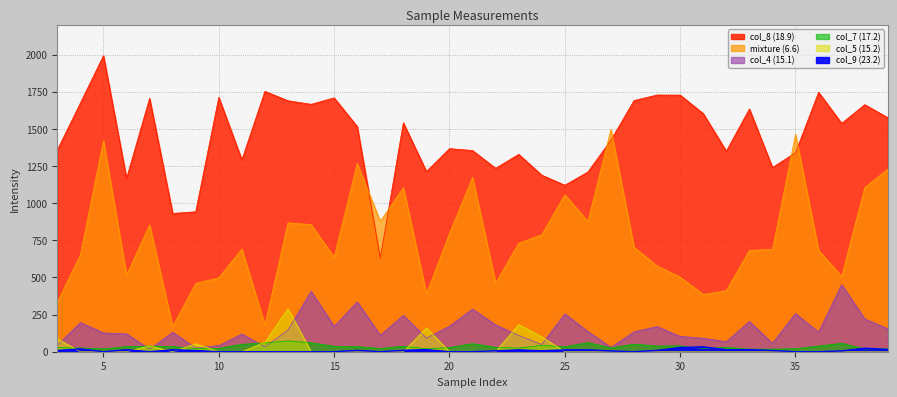

Rank the categories by col_5 (15.2) value from lowest to highest.

4, 5, 6, 8, 10, 11, 14, 15, 16, 17, 18, 20, 21, 22, 25, 26, 27, 28, 29, 30, 31, 32, 33, 34, 35, 36, 37, 38, 39, 7, 9, 12, 3, 24, 19, 23, 13